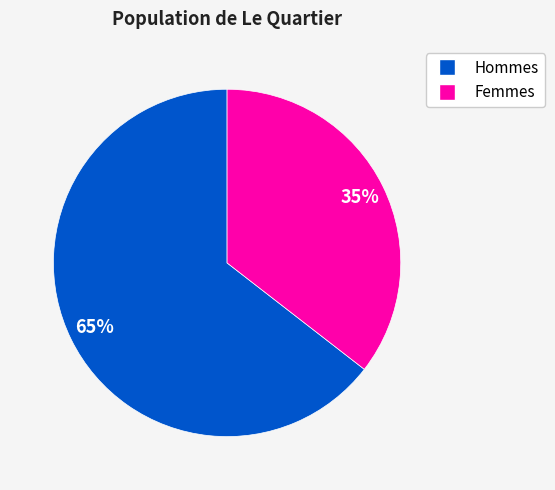

Is there any slice that represents more than half of the pie?

Yes